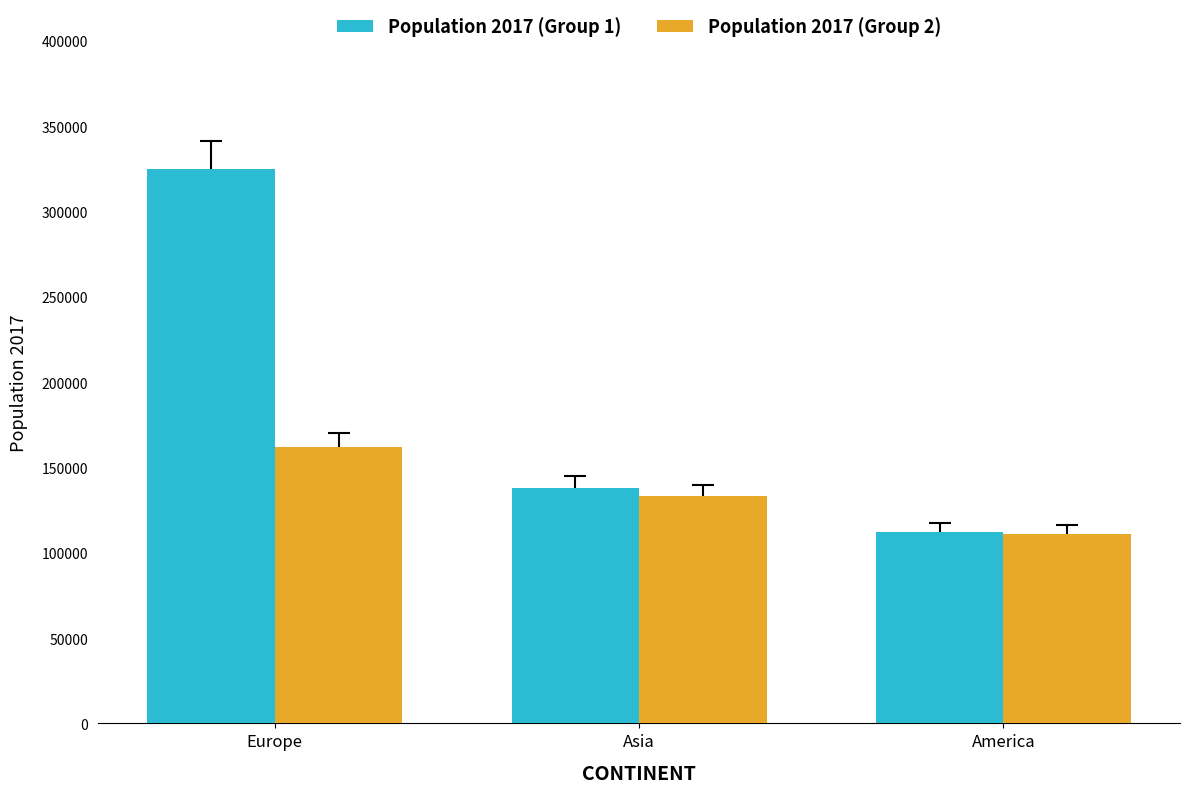

At which category is the sum across all series the highest?

Europe